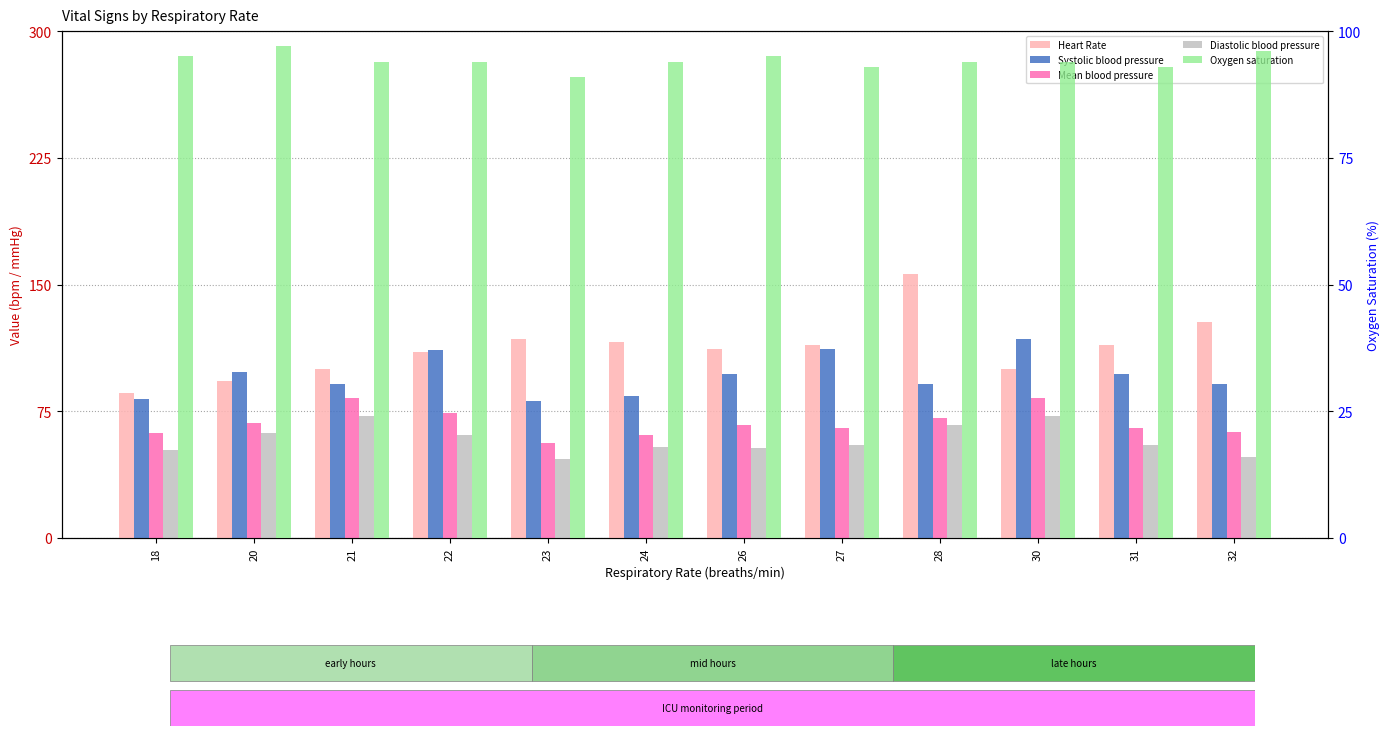

What is the value of the Heart Rate bar at the 8th from the left?

114